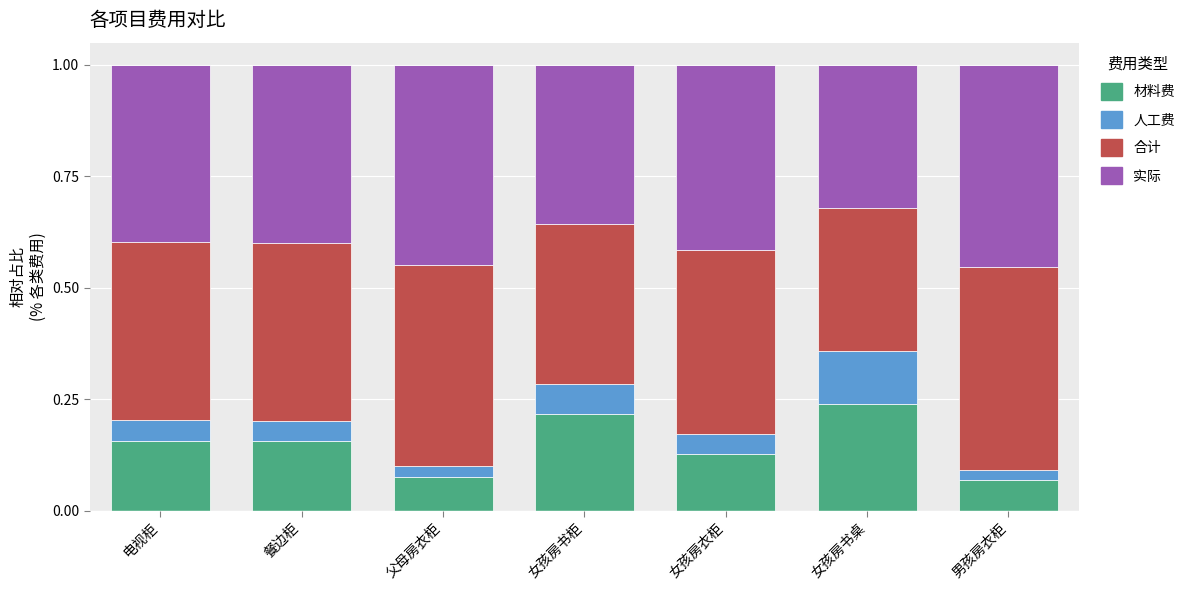

At which label does 材料费 reach its peak?

女孩房书桌